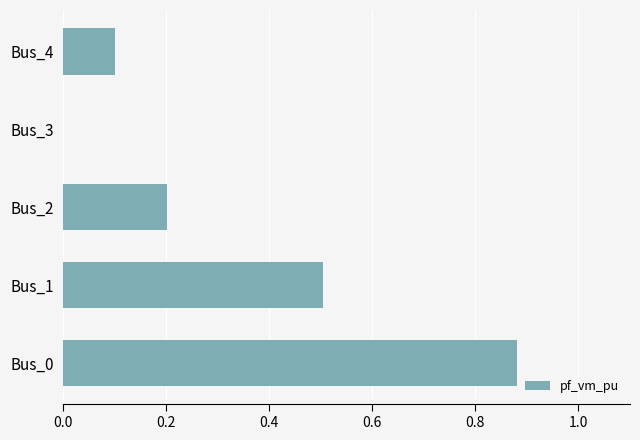

What is the sum of all values?

1.7